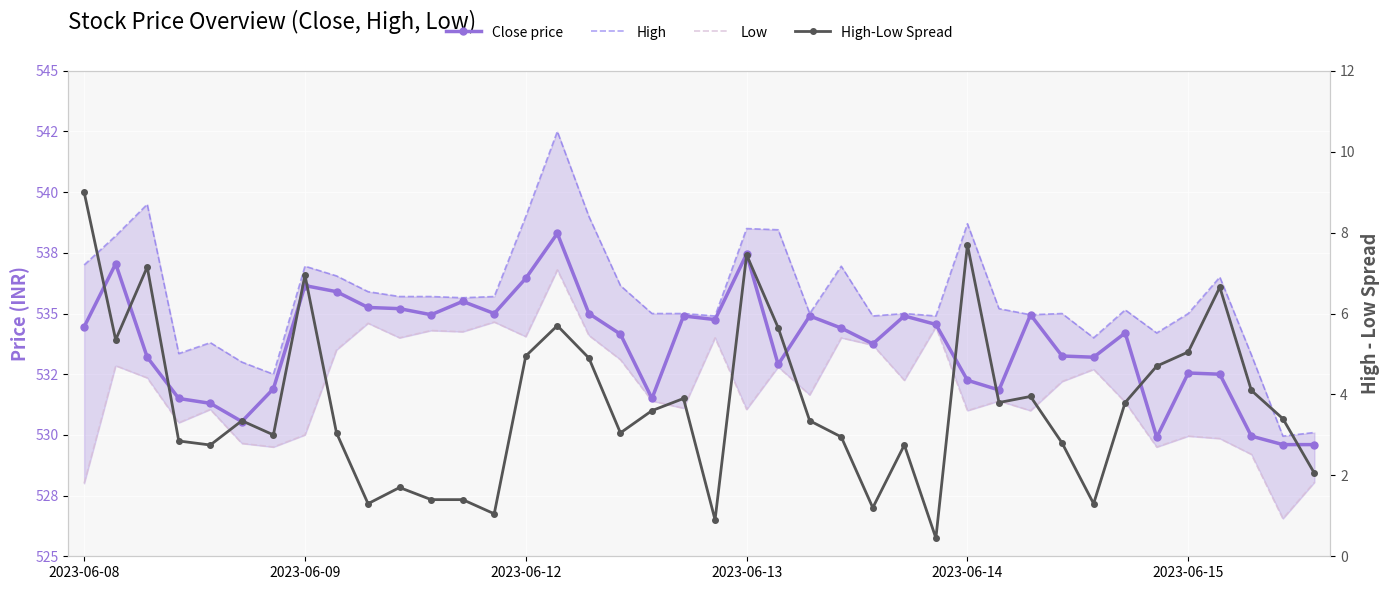

What is the label of the 22nd point from the right?

18